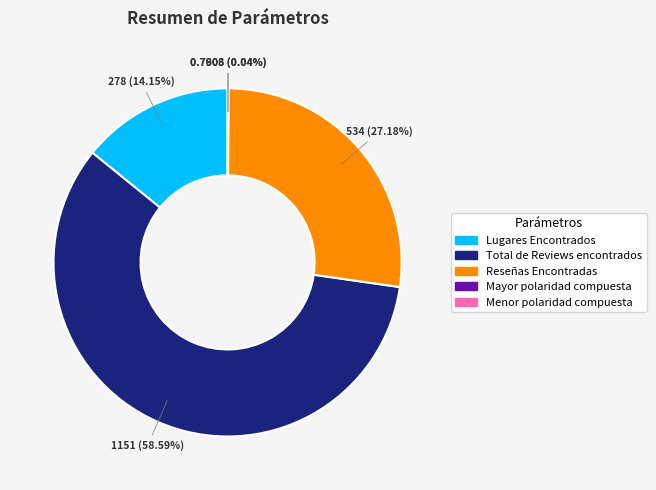

Does Total de Reviews encontrados represent more than half of the total?

Yes